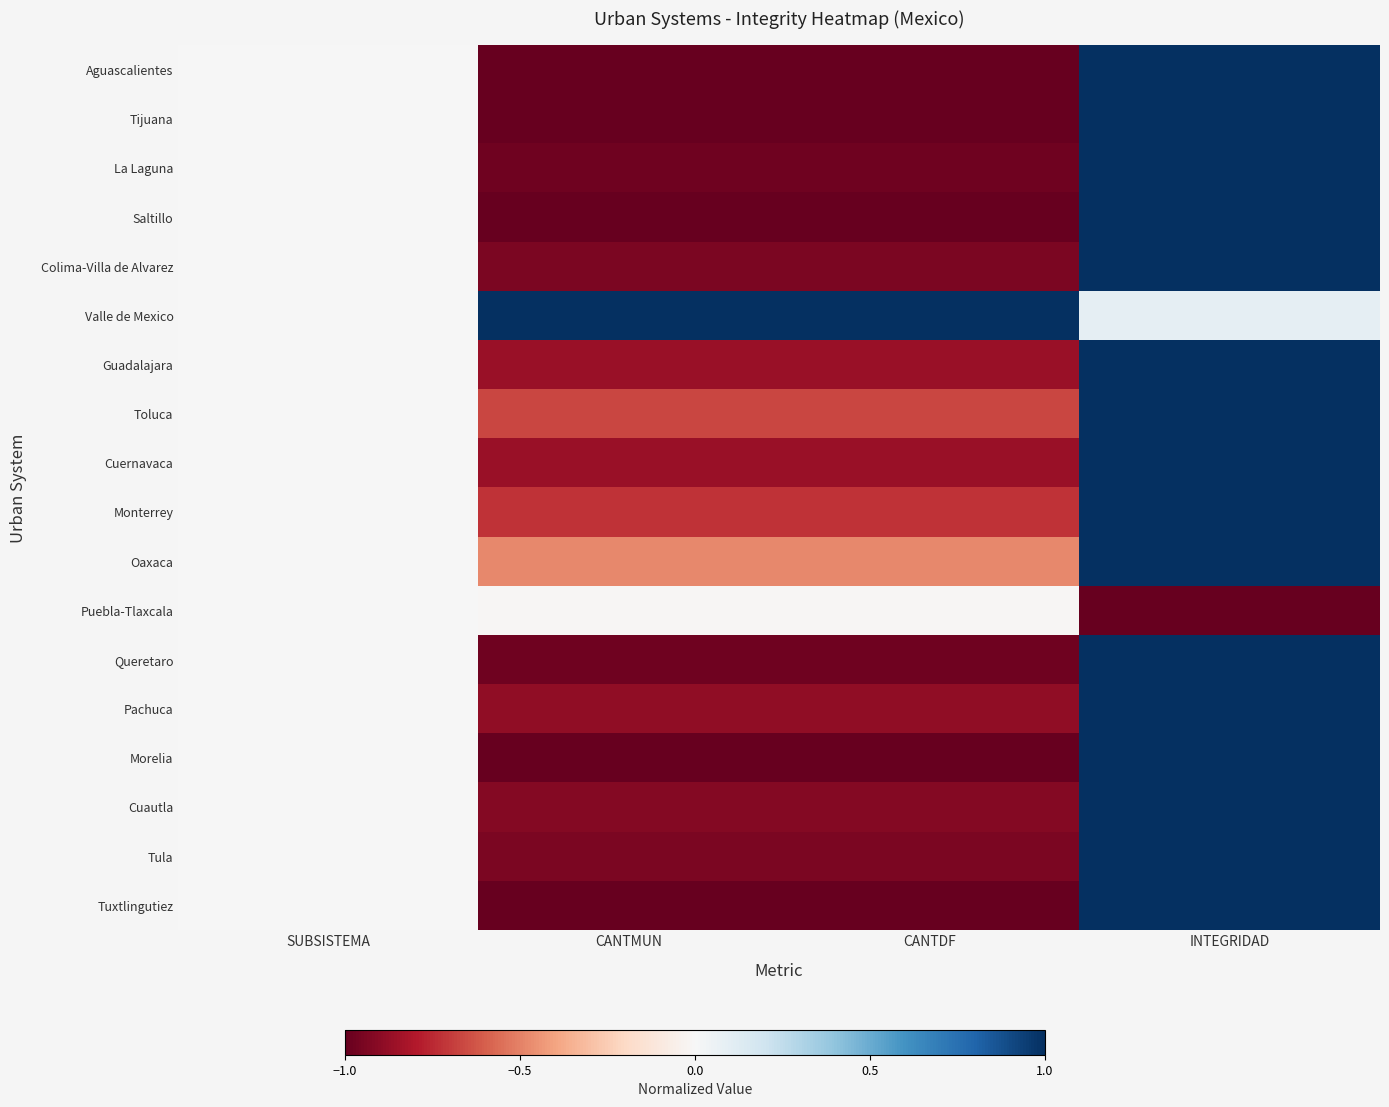

Between INTEGRIDAD and CANTDF, which is larger?

INTEGRIDAD